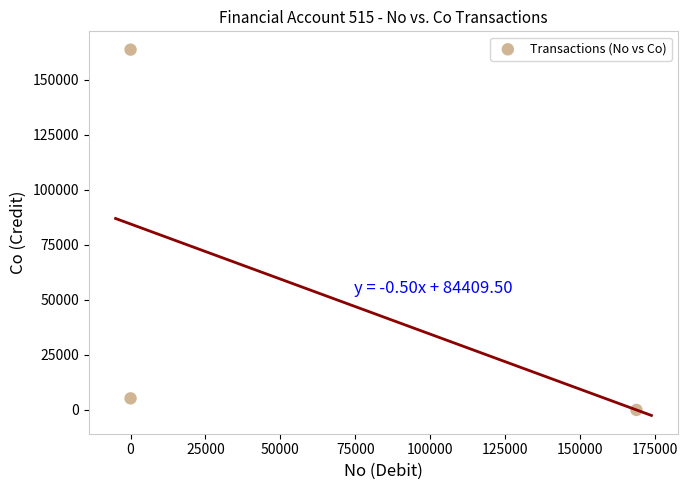

What Y value in the scatter plot is closest to 81785?

5248